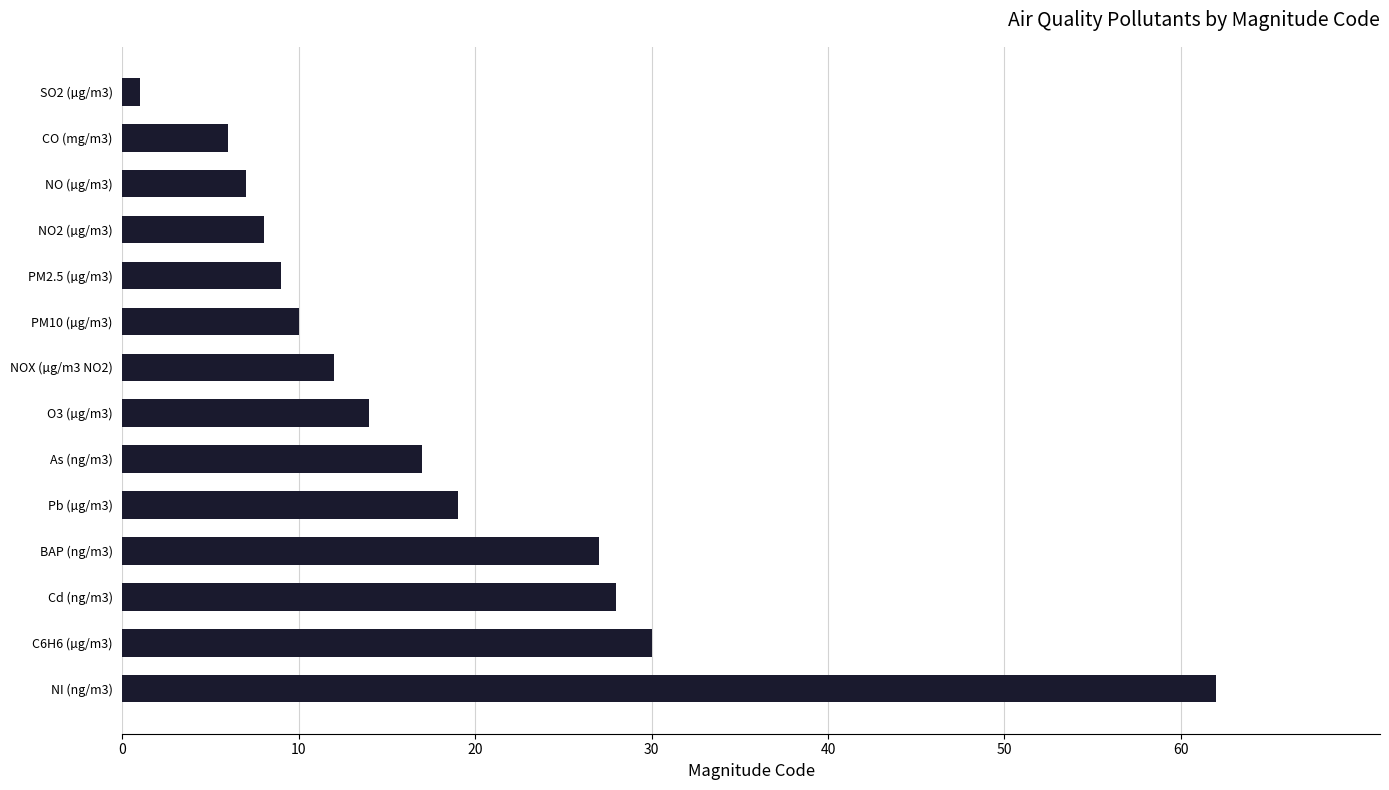

Rank the categories by value from highest to lowest.

NI (ng/m3), C6H6 (µg/m3), Cd (ng/m3), BAP (ng/m3), Pb (µg/m3), As (ng/m3), O3 (µg/m3), NOX (µg/m3 NO2), PM10 (µg/m3), PM2.5 (µg/m3), NO2 (µg/m3), NO (µg/m3), CO (mg/m3), SO2 (µg/m3)